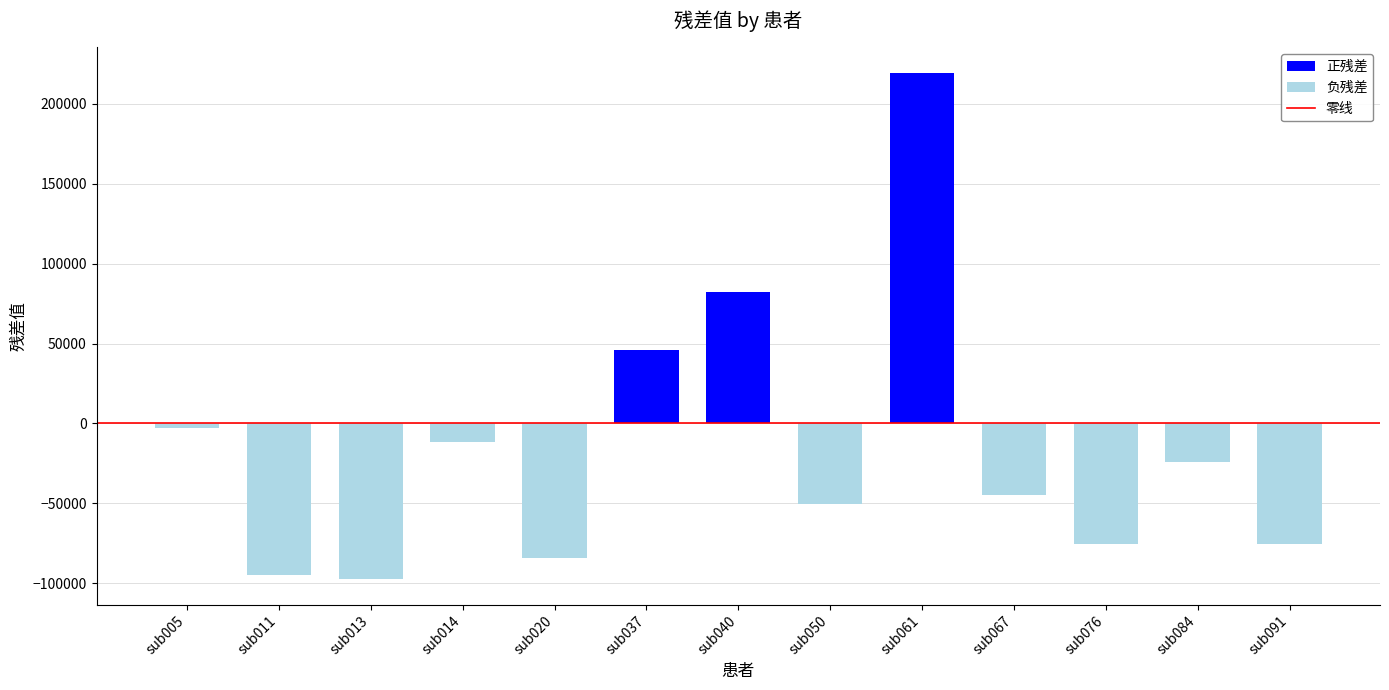

How many negative values are there?

10